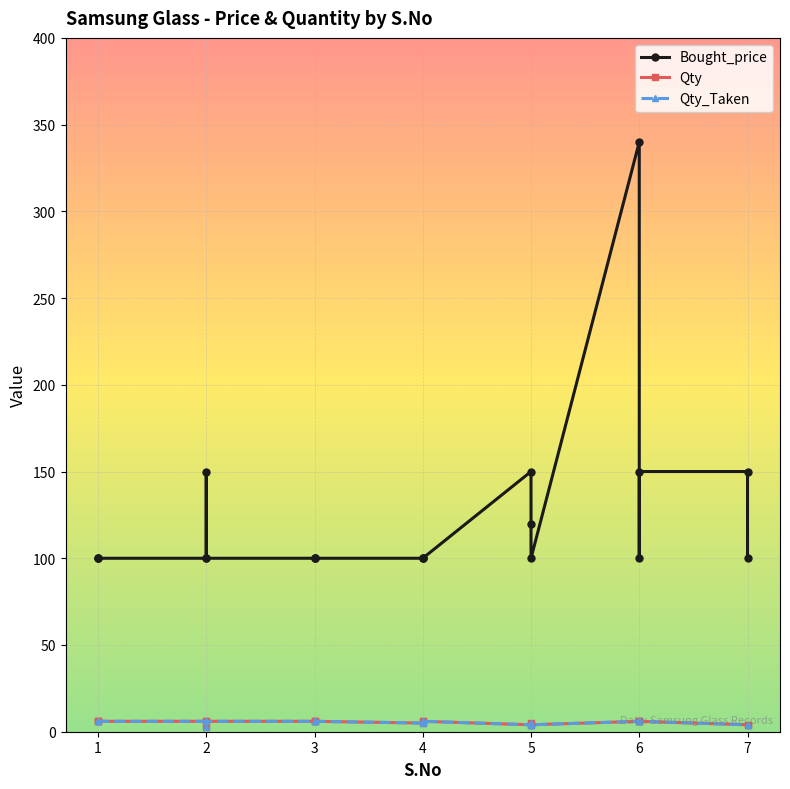

True or false: Qty_Taken and Qty intersect in this chart.

False